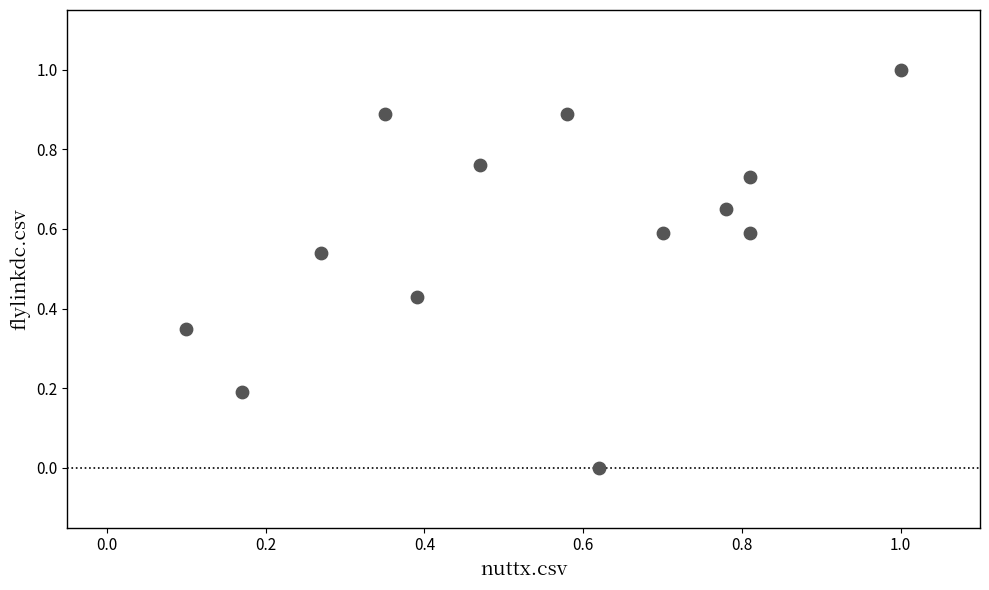

What is the range of X values (max minus min)?

0.9